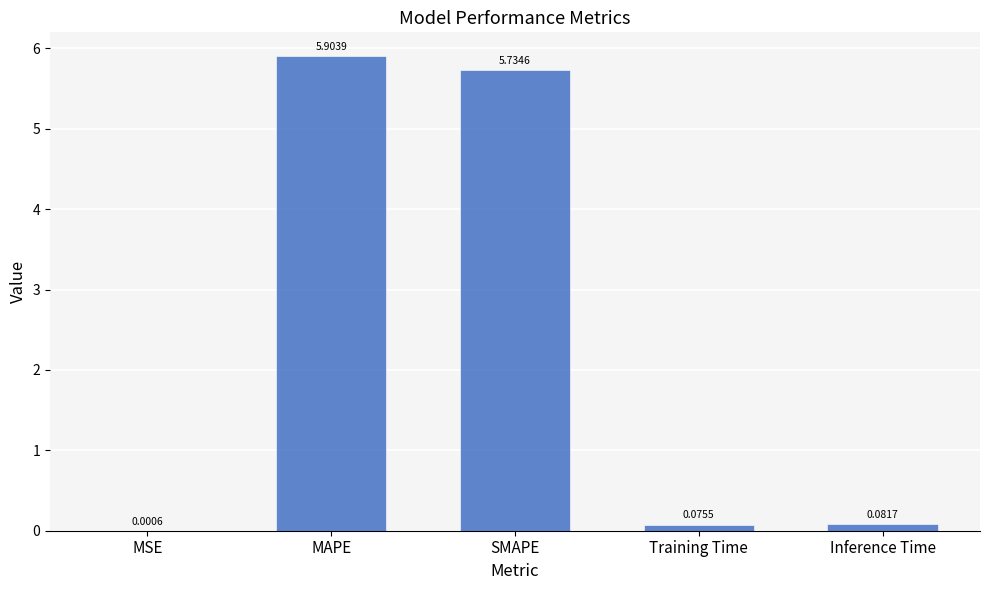

What is the sum of the values at Training Time and MAPE?

6.0